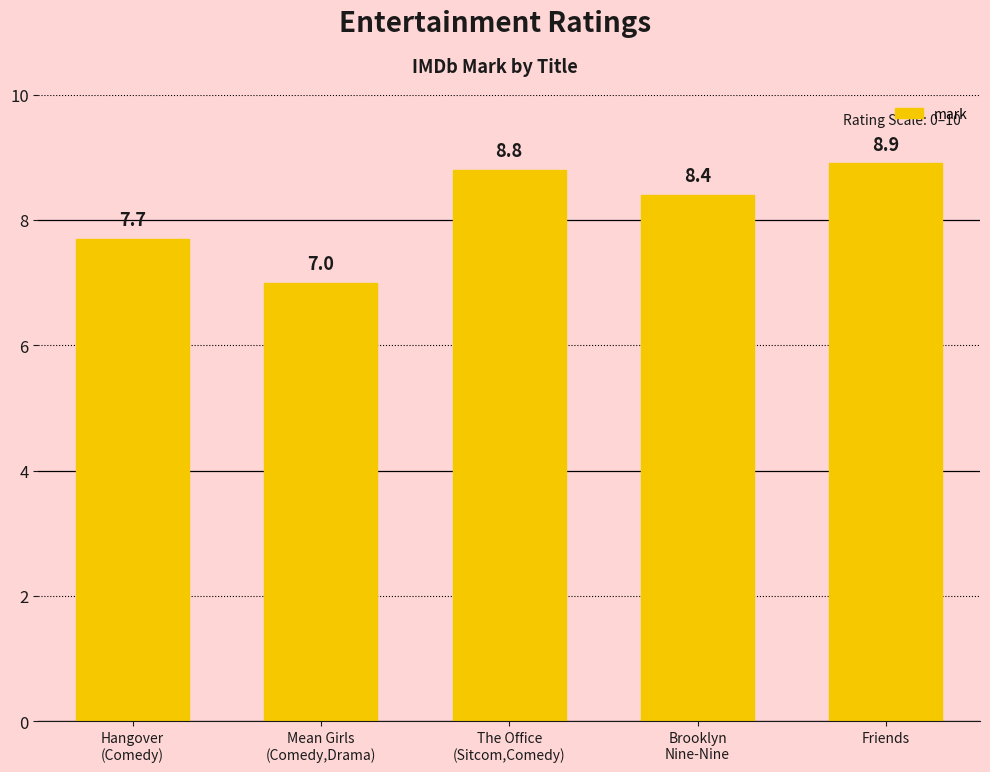

What is the label of the 1st bar from the right?

Friends